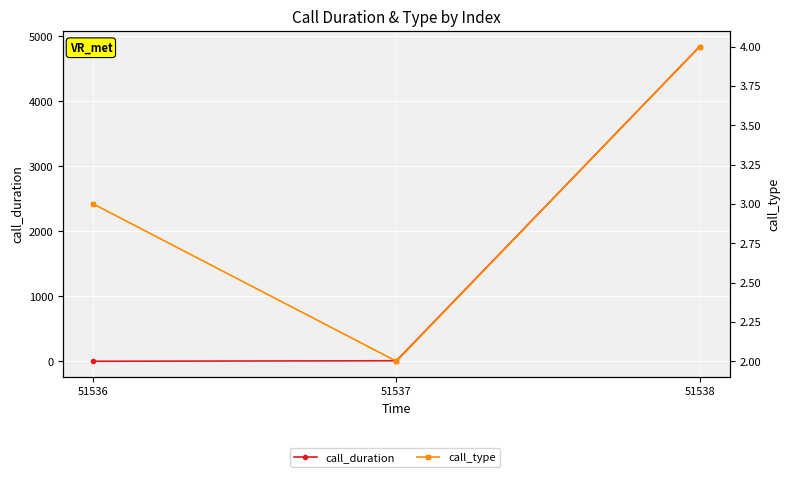

Read the call_duration value at 51538.

4838